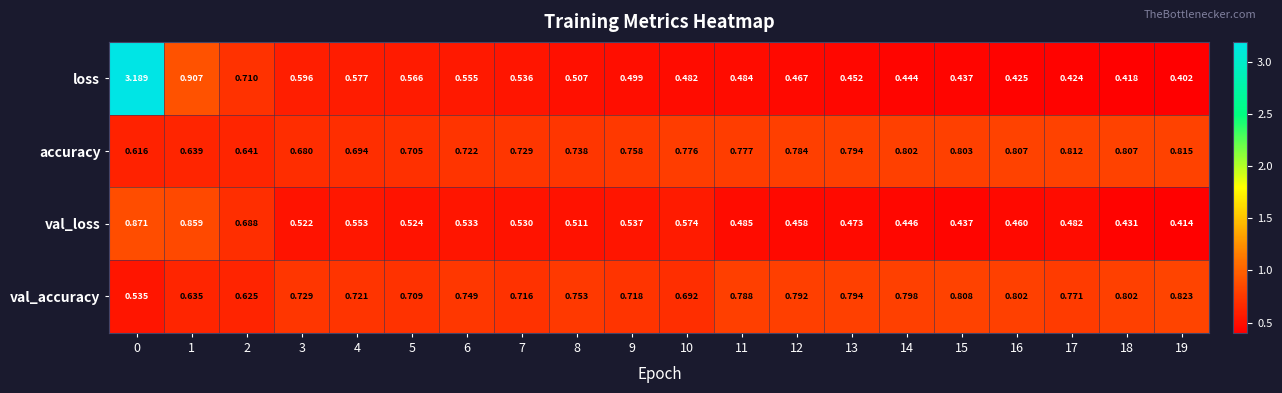

Which series has the widest spread of values?

loss